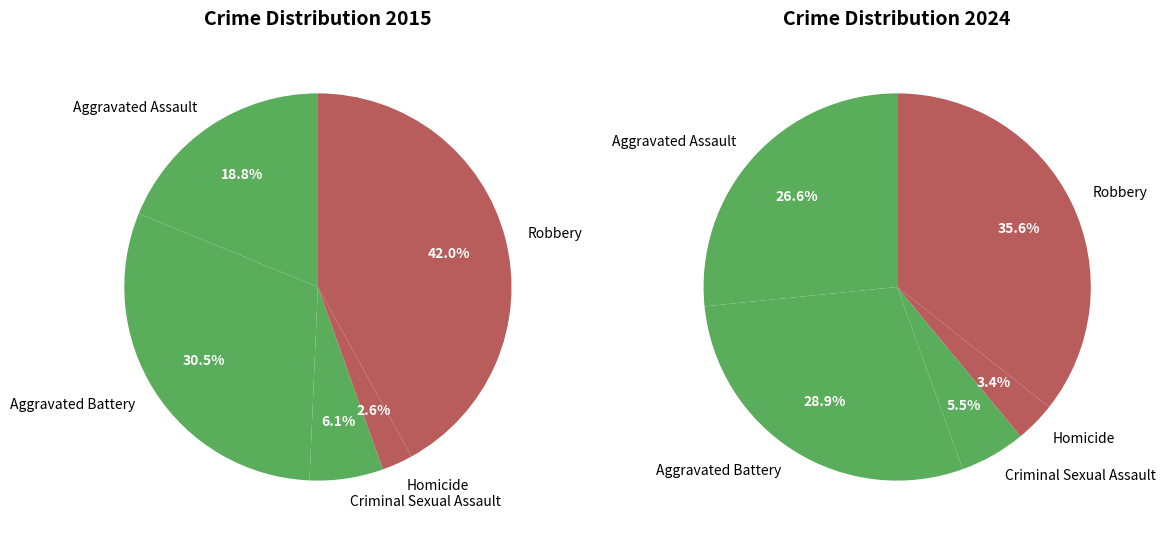

Is there any slice that represents more than half of the pie?

No